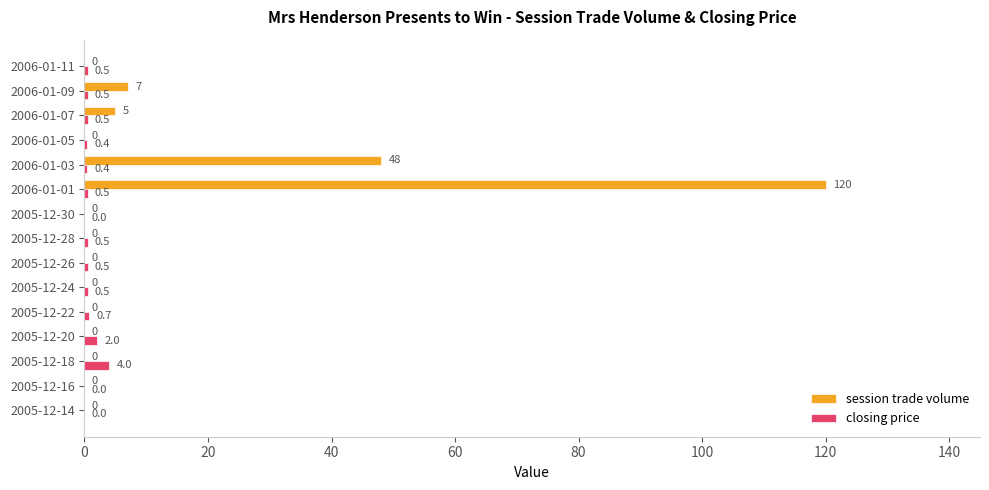

Count the number of data series in this chart.

2